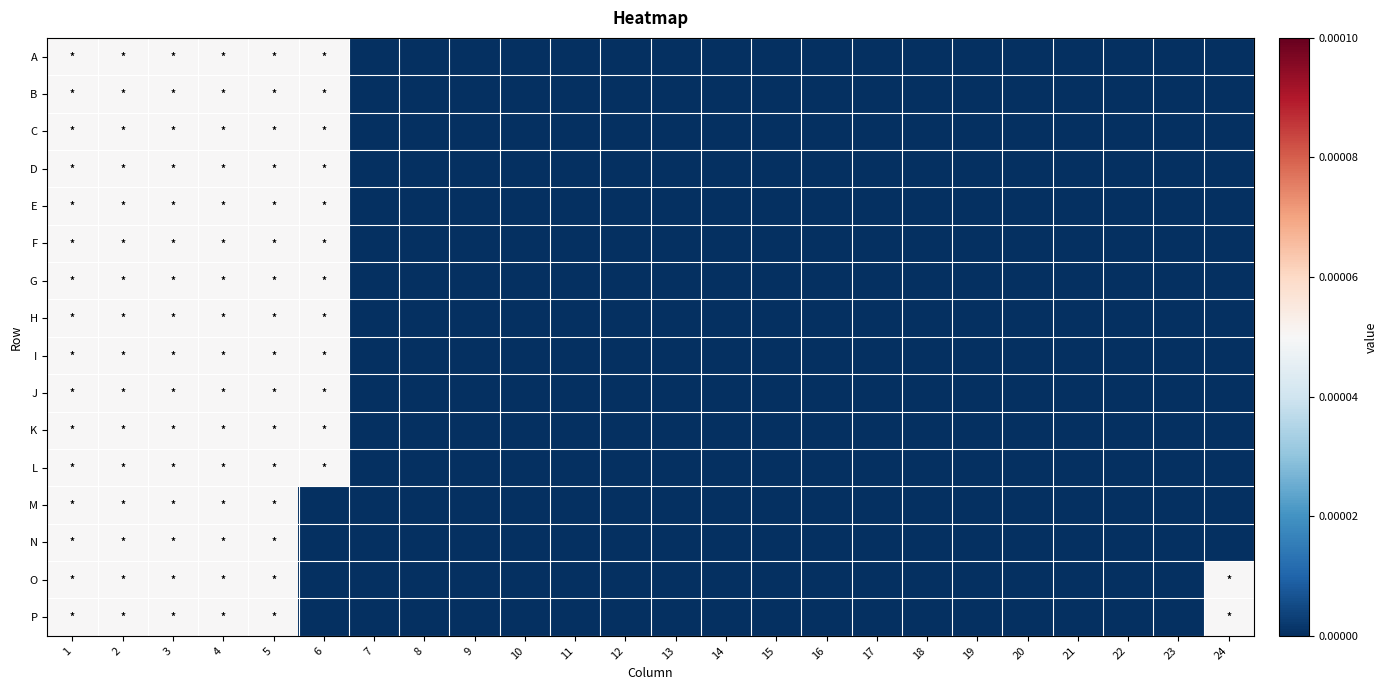

Between 16 and 23, which series saw the biggest shift?

A